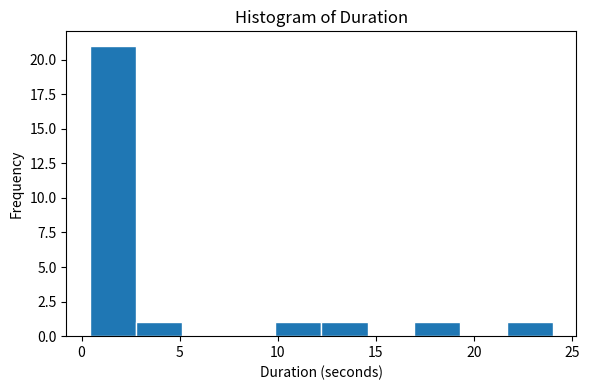

Reading left to right, list every bar in this chart as the range it spans on the x-axis followed by its height. Neither the bar edges nor the heights are printed on the chart, so give them approximately, as read against the axes.

0.5 to 3.0: 21
3.0 to 5.0: 1
5.0 to 7.5: 0
7.5 to 10.0: 0
10.0 to 12.0: 1
12.0 to 14.5: 1
14.5 to 17.0: 0
17.0 to 19.5: 1
19.5 to 21.5: 0
21.5 to 24.0: 1